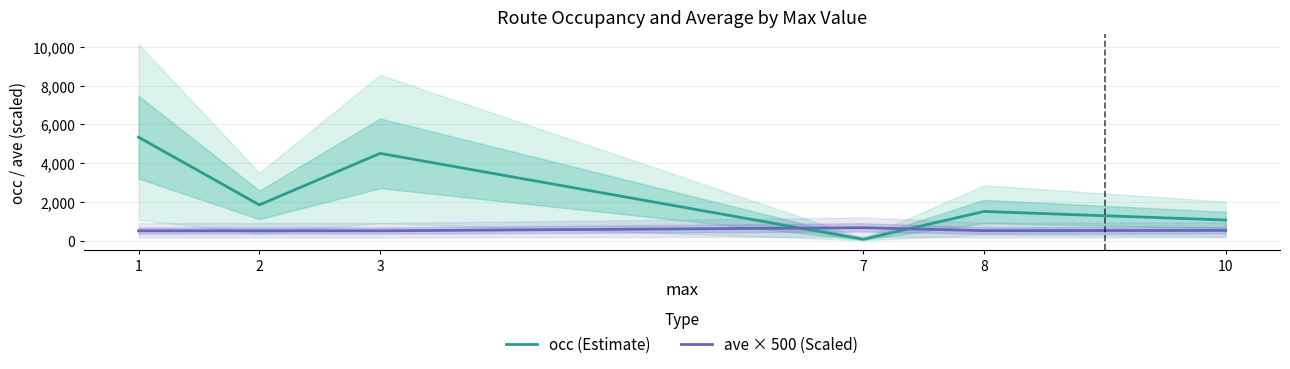

Which has a higher value, 10 or 7?

10